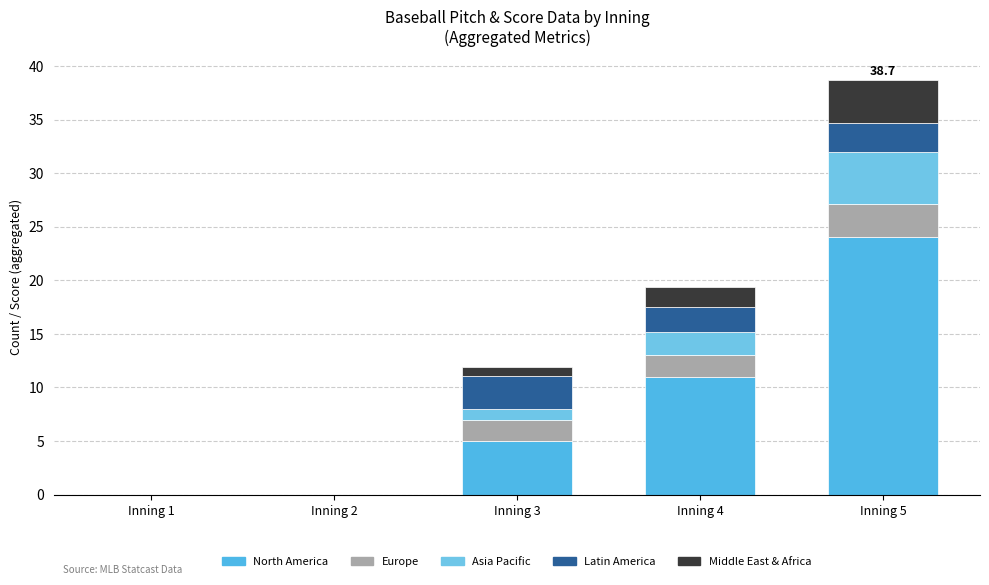

What is the difference between the second highest and minimum values in the Latin America series?

2.7